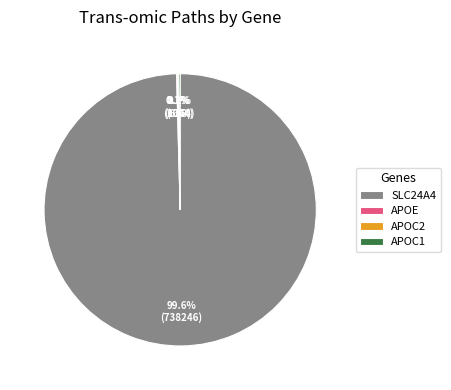

What is the largest slice in the pie chart?

SLC24A4